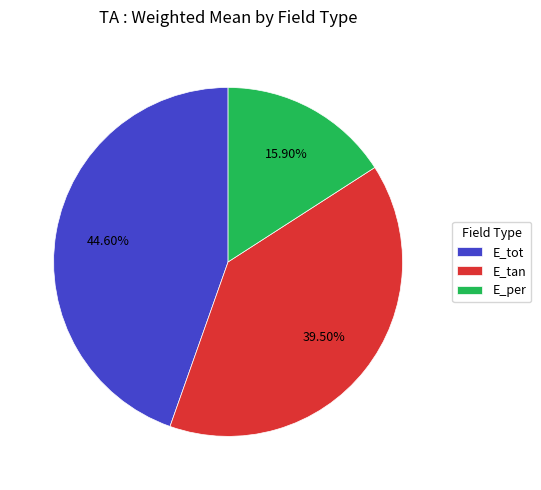

Is it true that E_tot is 34% of the pie?

False